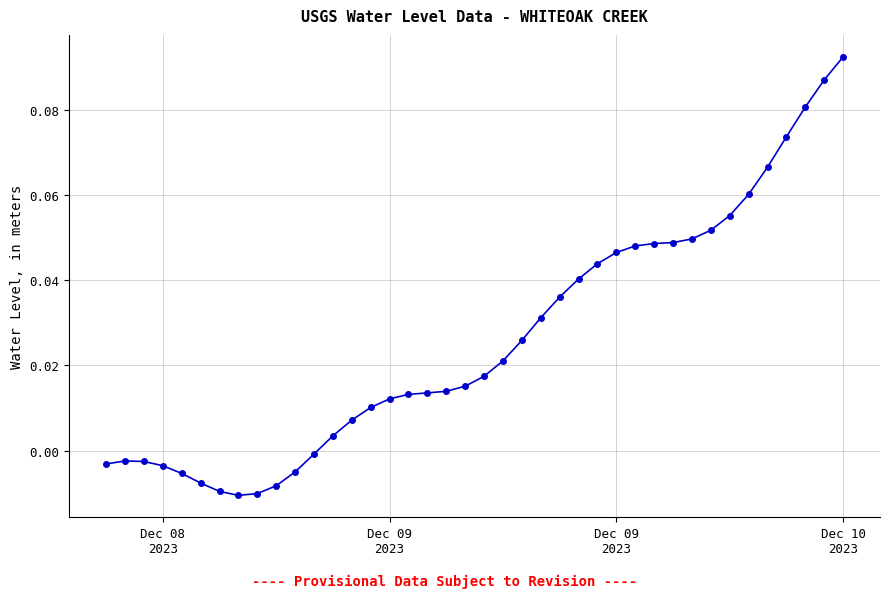

What is the sum of all values?

1.0